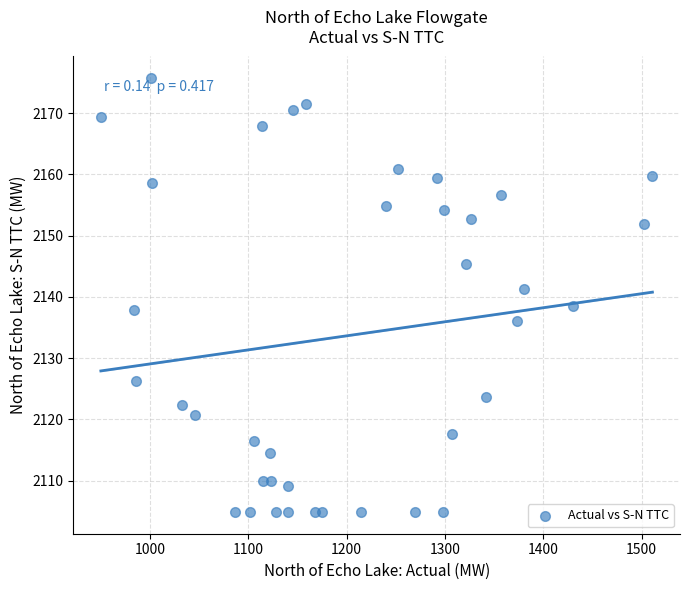

What is the range of X values (max minus min)?

560.6